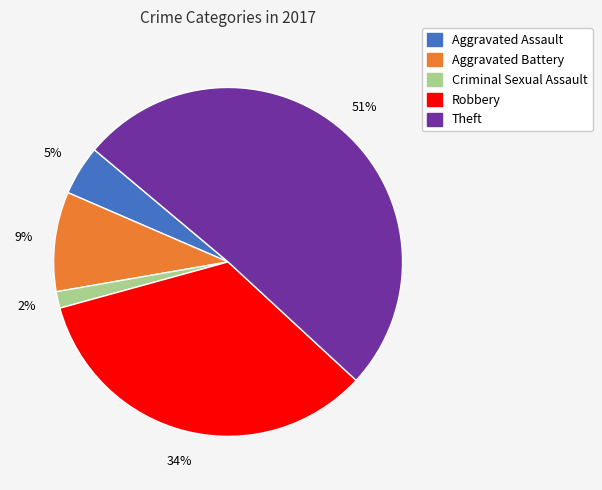

Which category accounts for the majority?

Theft